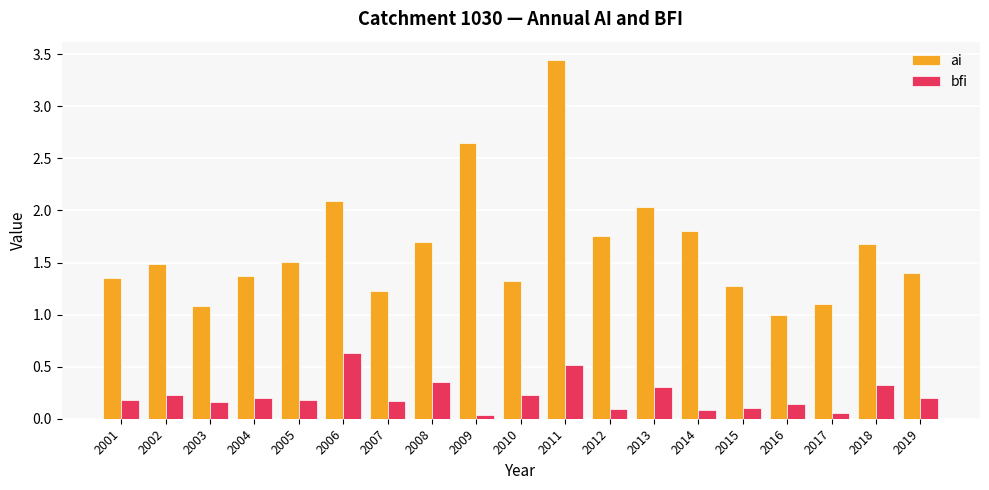

What is the total value across all series at 2005?

1.7